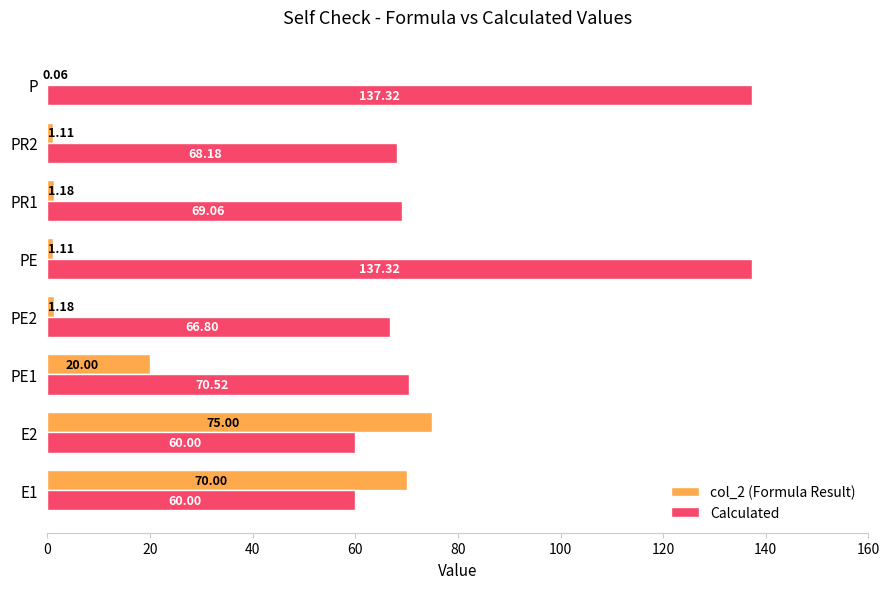

What are all the series names shown in the legend?

col_2 (Formula Result), Calculated